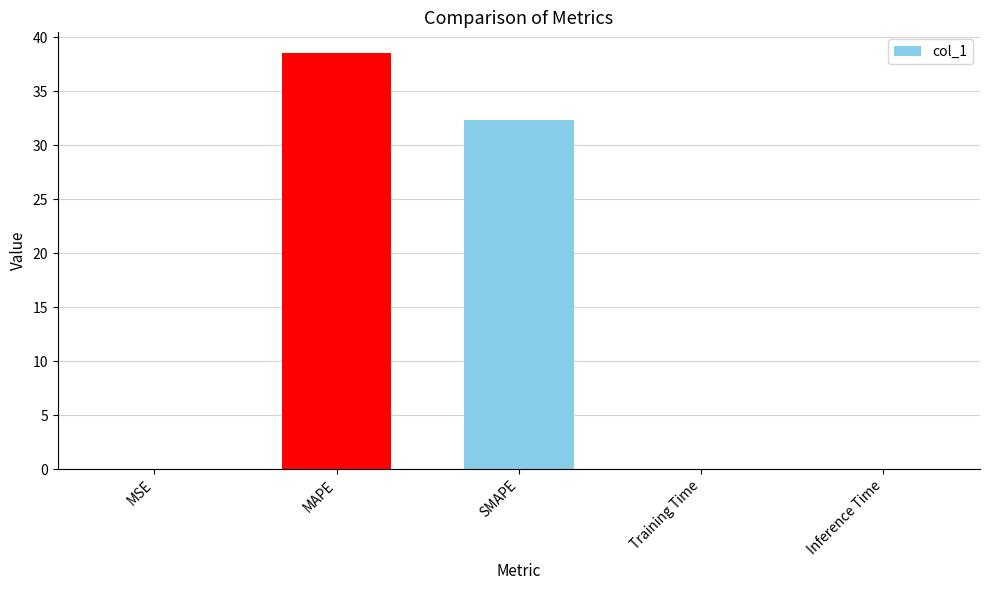

What is the average value?

14.2